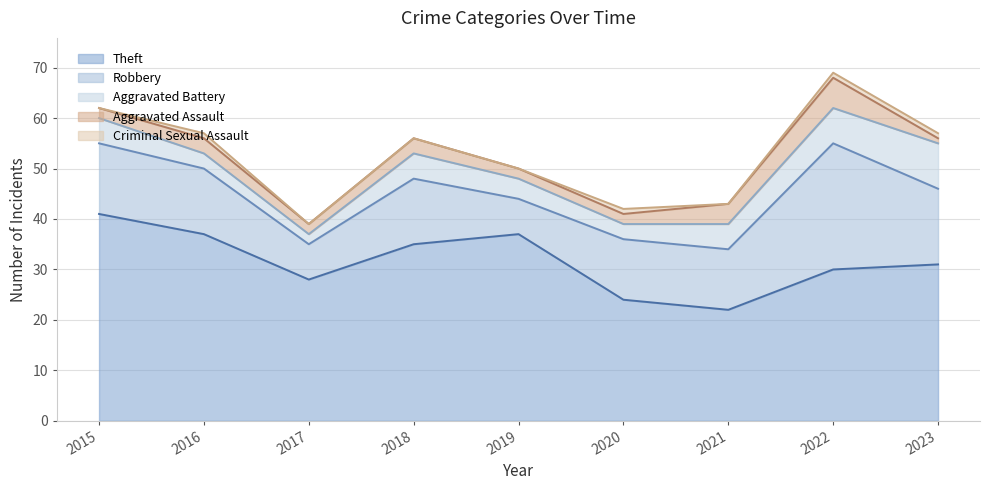

What are all the series names shown in the legend?

Theft, Robbery, Aggravated Battery, Aggravated Assault, Criminal Sexual Assault